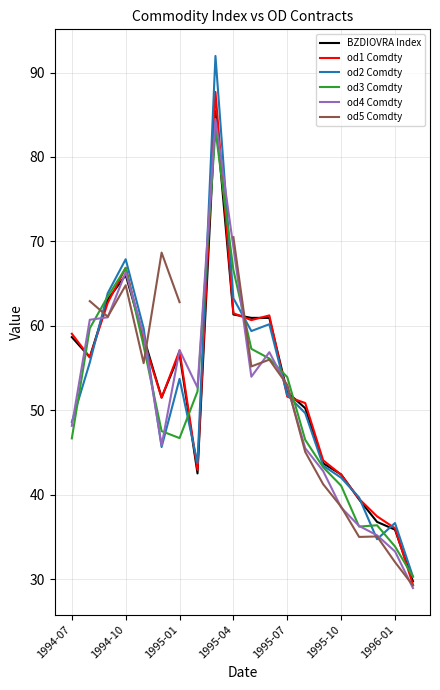

What are all the series names shown in the legend?

BZDIOVRA Index, od1 Comdty, od2 Comdty, od3 Comdty, od4 Comdty, od5 Comdty